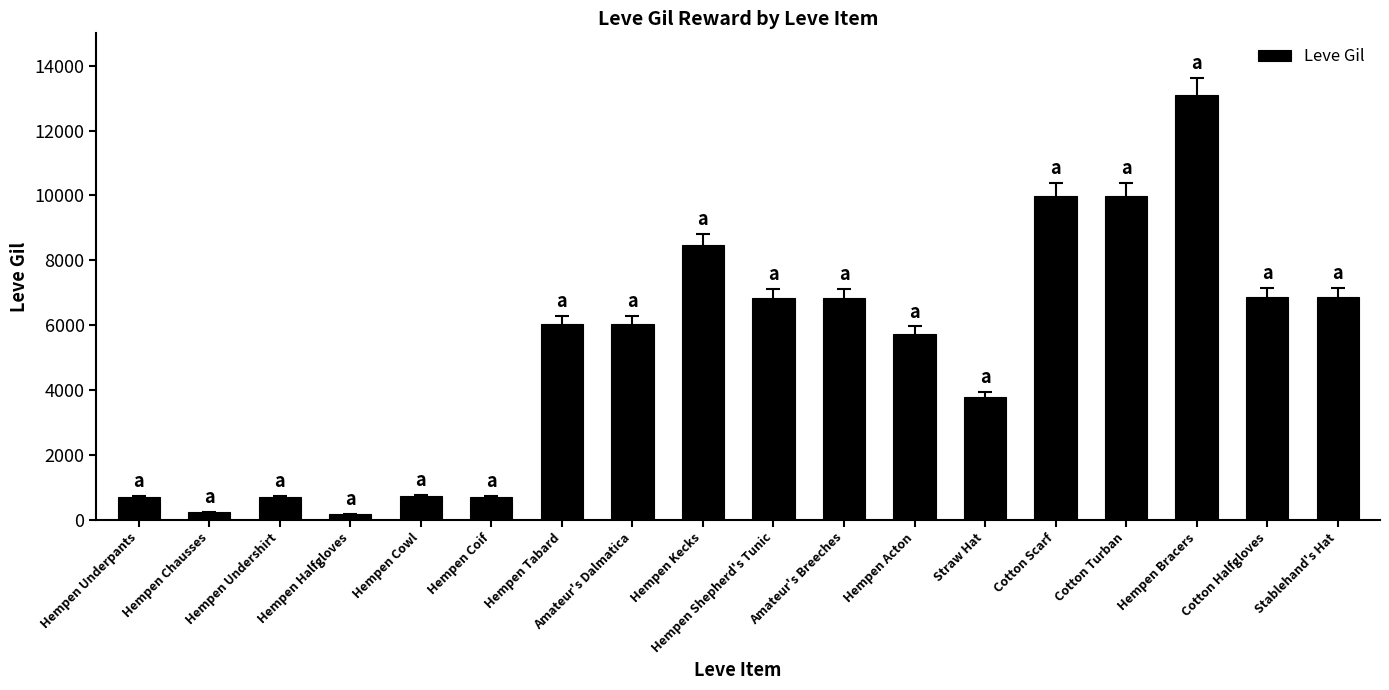

What is the minimum value shown in the chart?

160